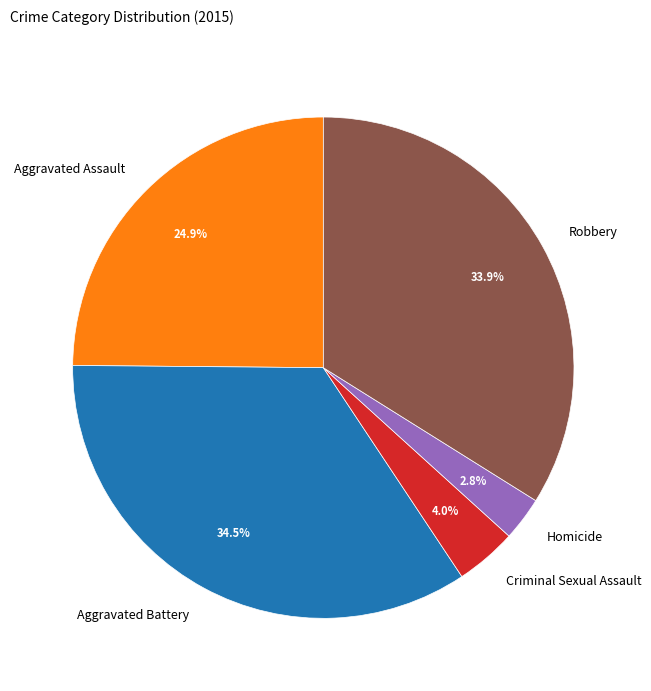

How many segments does this pie chart have?

5